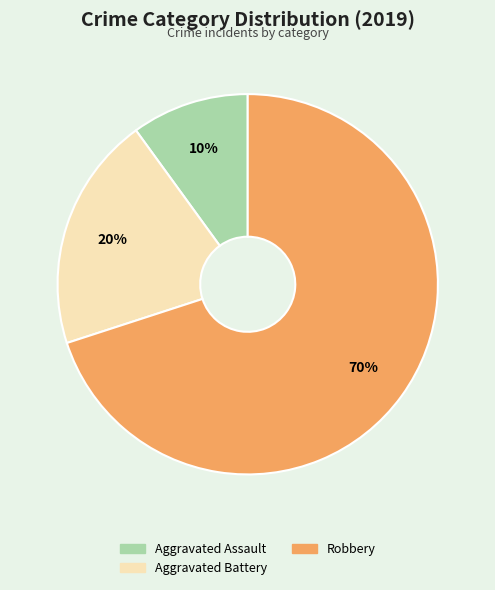

Approximately how many times larger is the value at Aggravated Battery compared to Robbery?

0.3